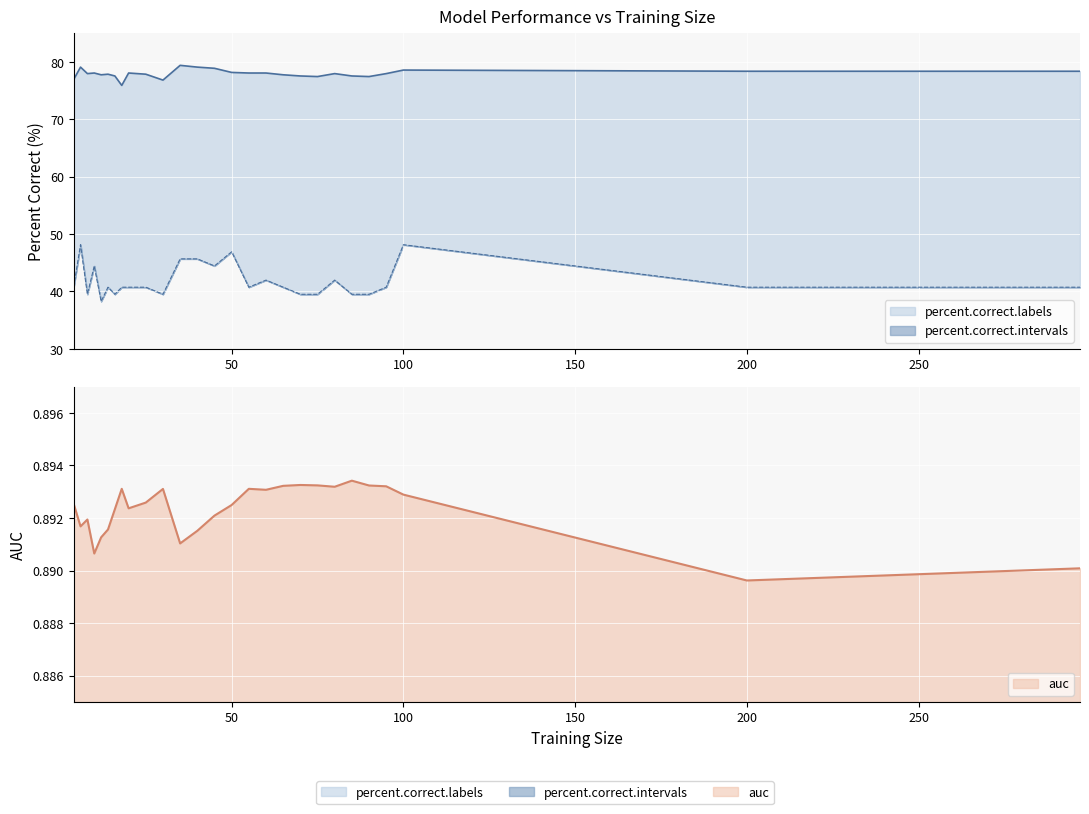

The percent.correct.labels series shows 77.9 at 14. True or false?

True